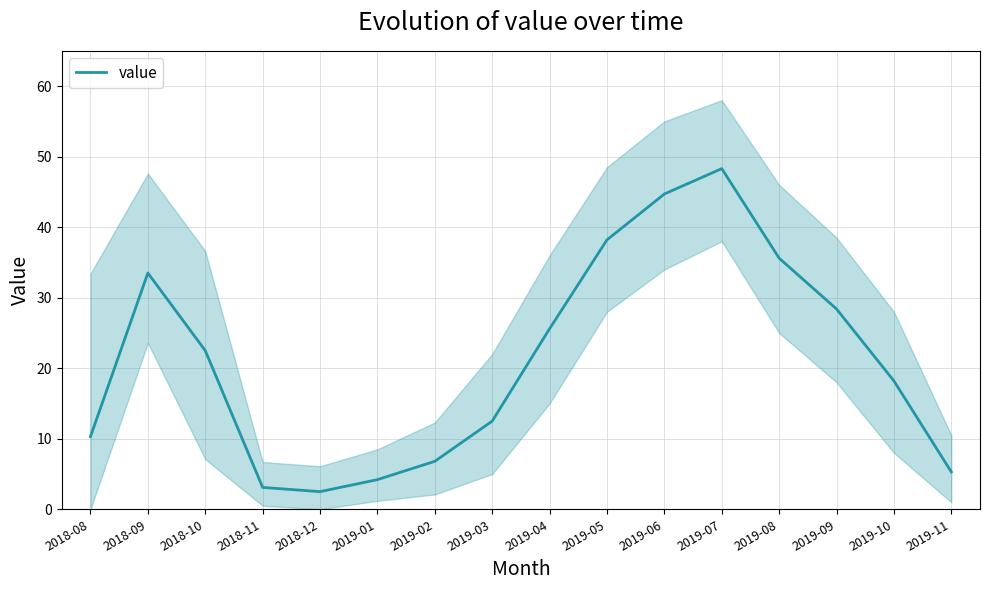

Does the chart have visible grid lines?

Yes